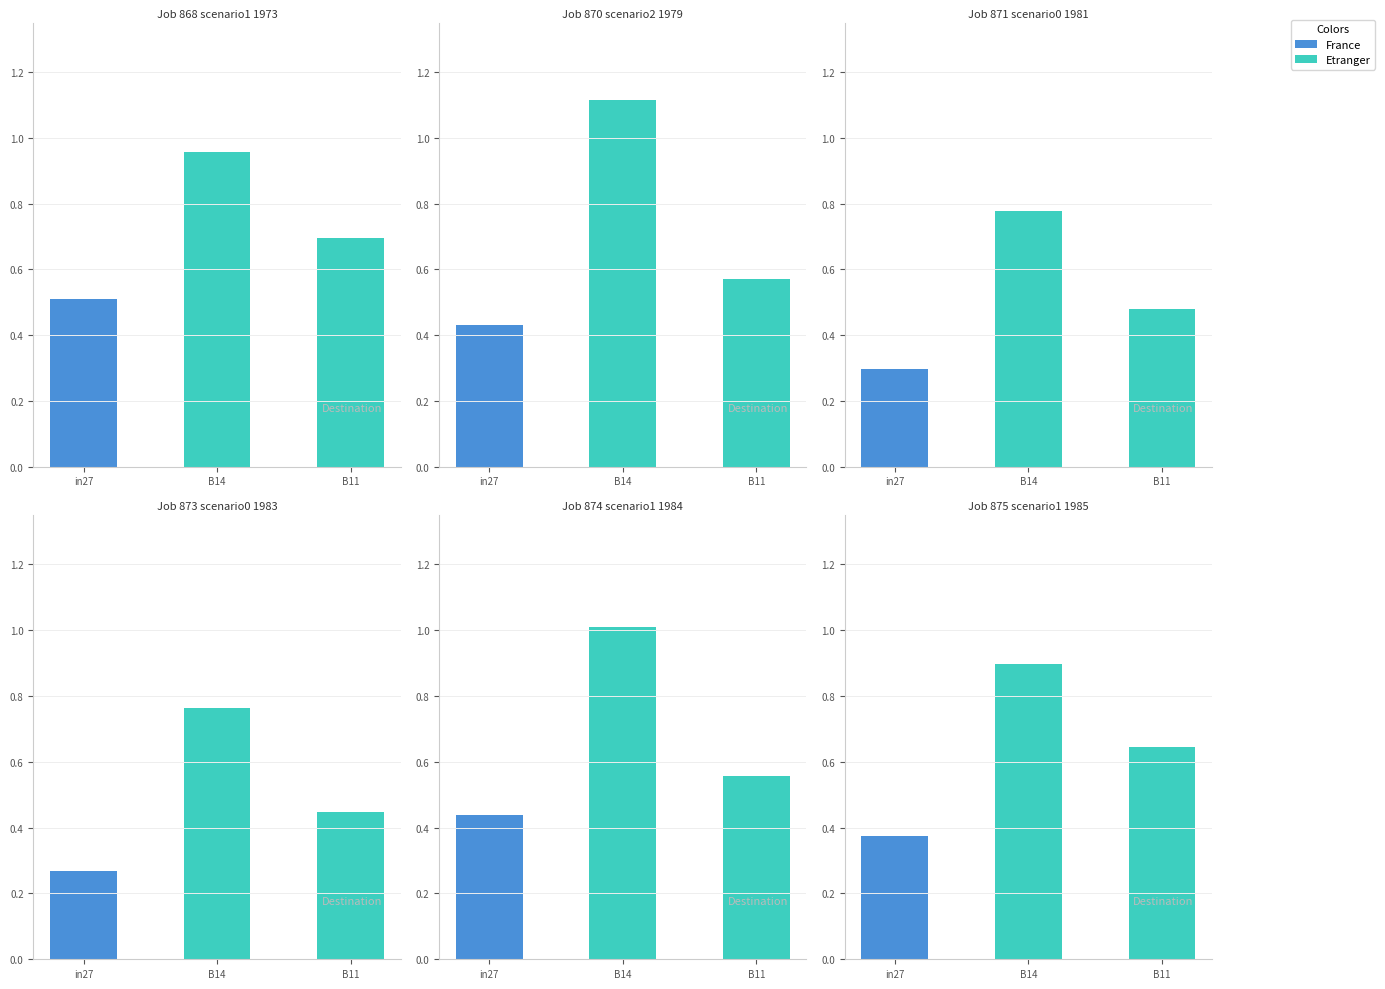

What is the total value across all series at B11?

3.4